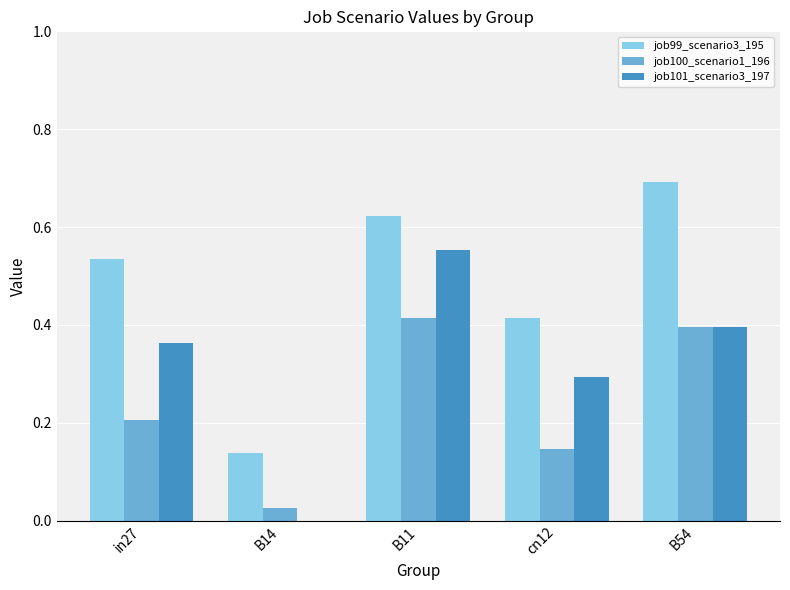

What is the sum of the job101_scenario3_197 values at in27 and B54?

0.8